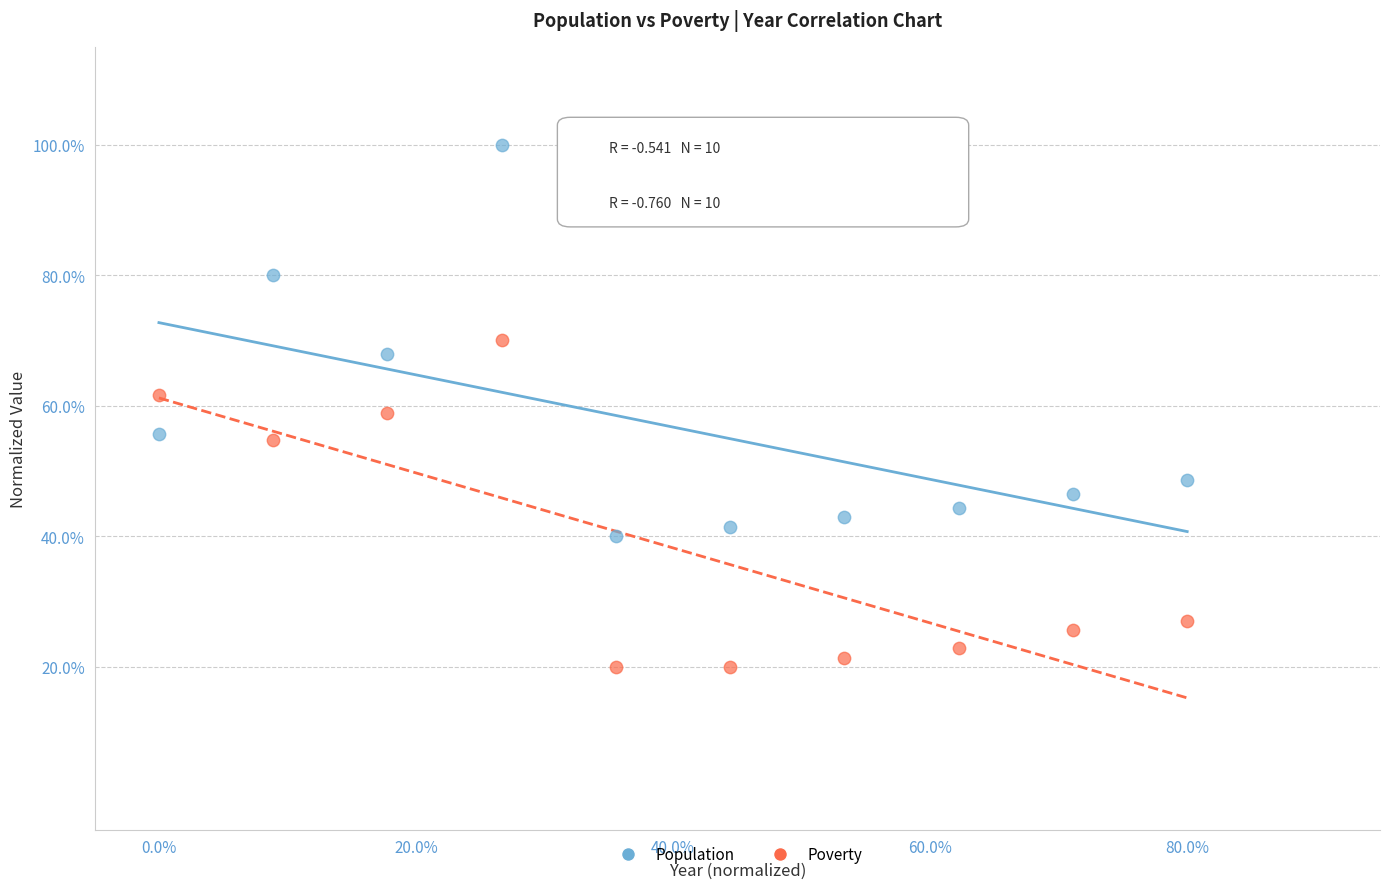

What are all the series names shown in the legend?

Population, Poverty